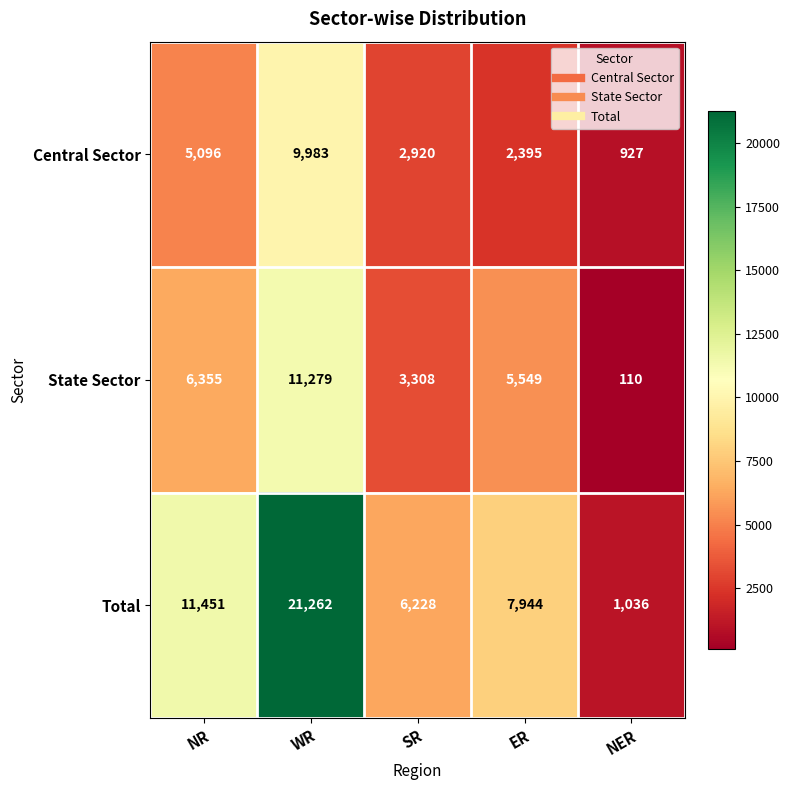

List the series in order of their peak value, lowest first.

Central Sector, State Sector, Total